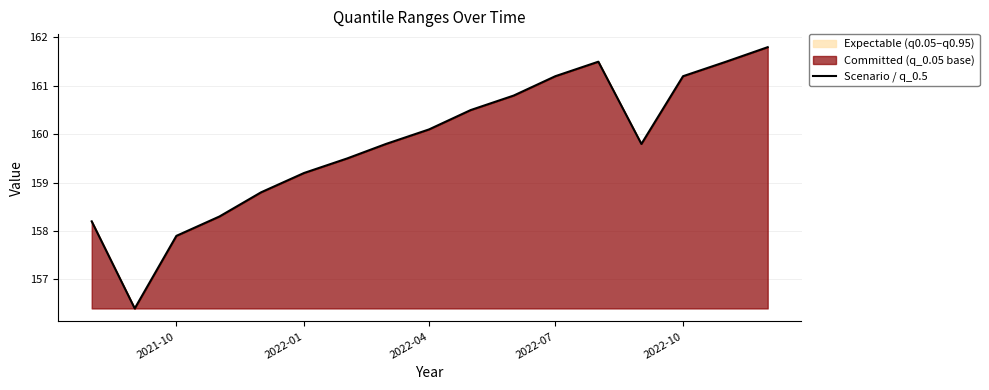

Does the chart have visible grid lines?

Yes